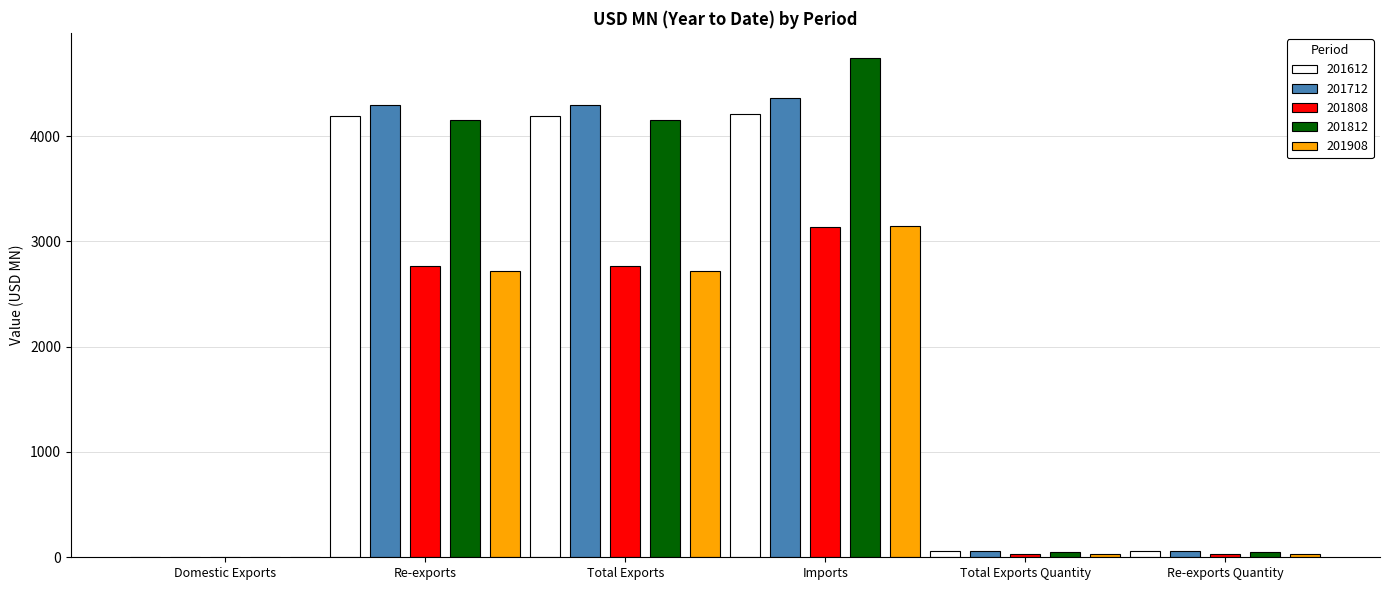

At which category is the sum across all series the highest?

Imports